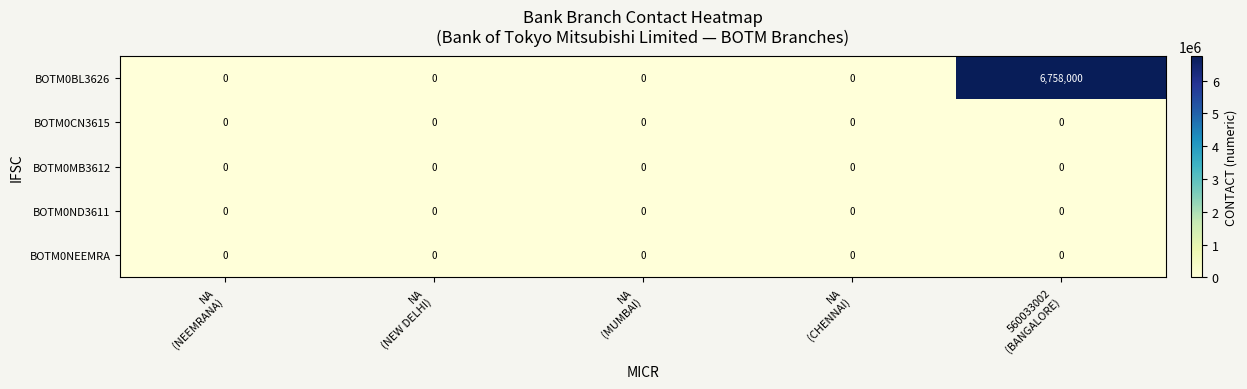

Which series has the largest total across all categories?

BOTM0BL3626